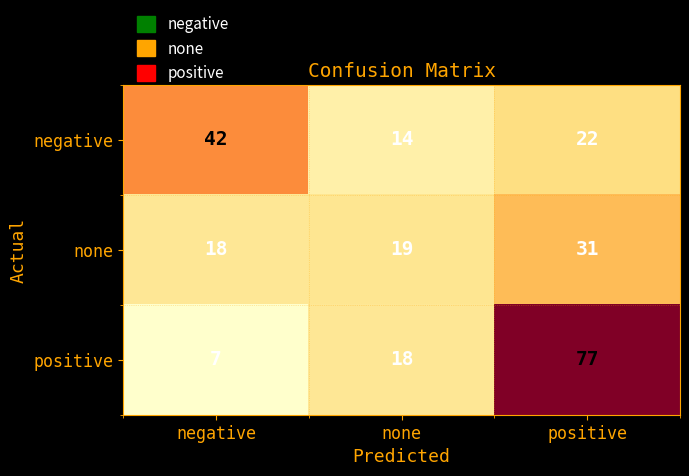

Which series has the largest total across all categories?

positive